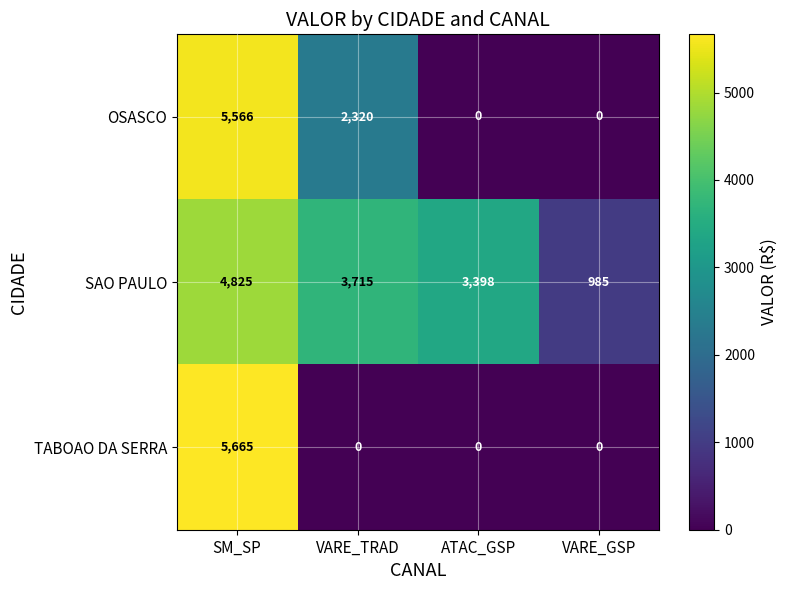

Reading left to right, extract all data points from this chart.

OSASCO: 5566	2320	0	0
SAO PAULO: 4825	3715	3398	985
TABOAO DA SERRA: 5665	0	0	0